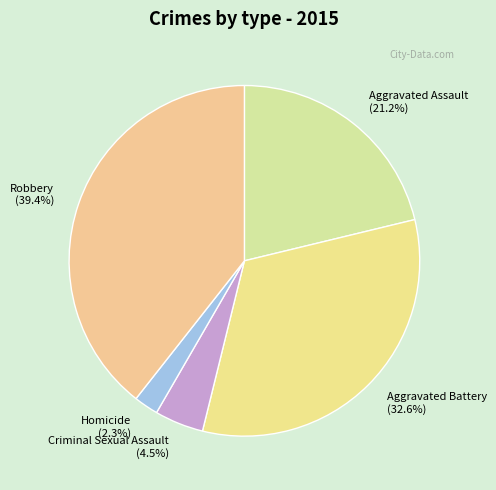

What percentage do Robbery and Aggravated Battery together represent?

72.0%